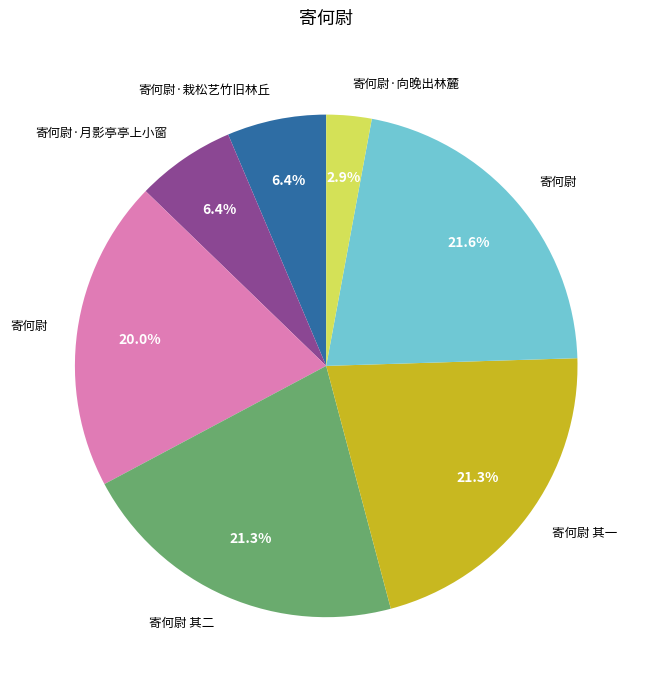

Is there a majority slice in this chart?

No